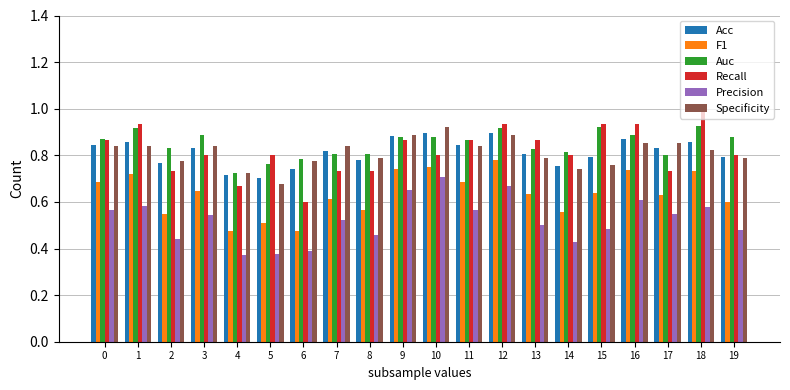

How many data points does each series have?

20